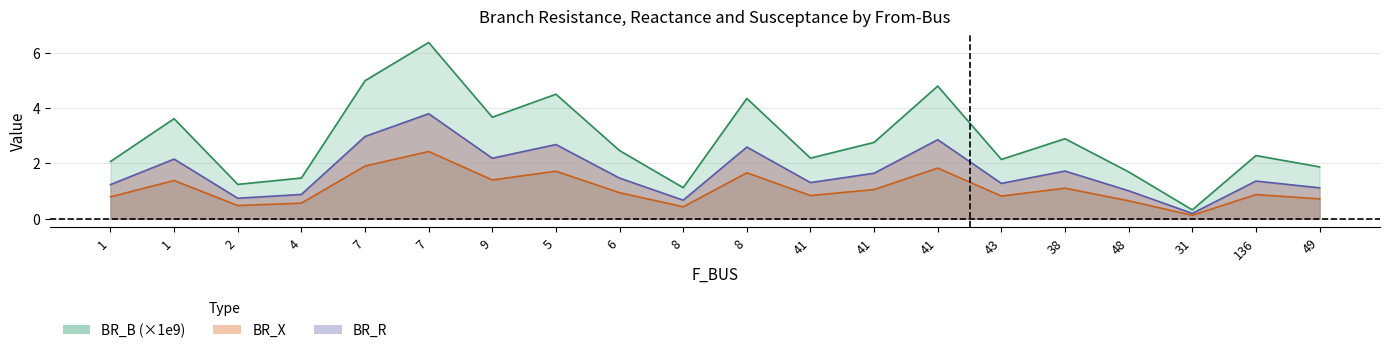

At which category does the chart reach its peak across all series?

7